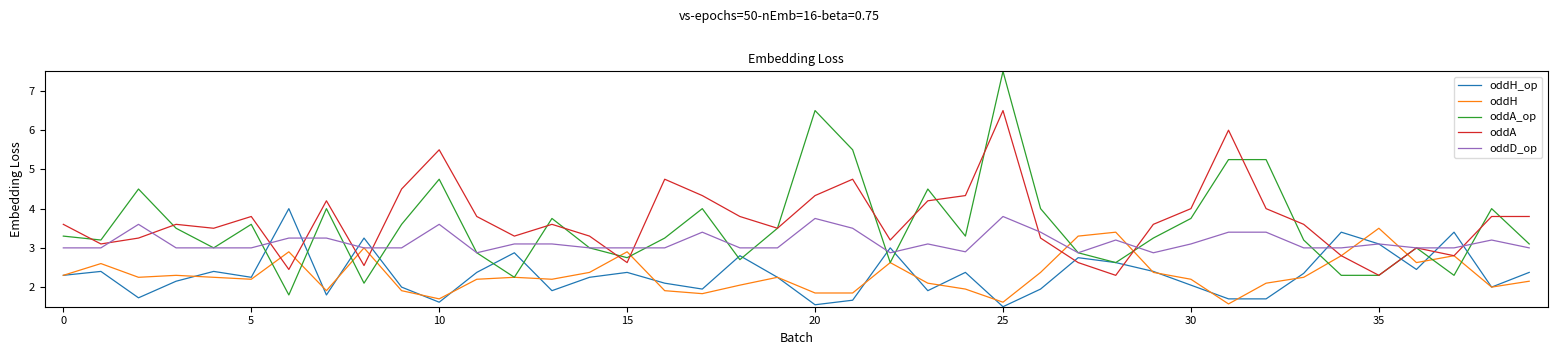

Which series has the largest range (max minus min)?

oddA_op